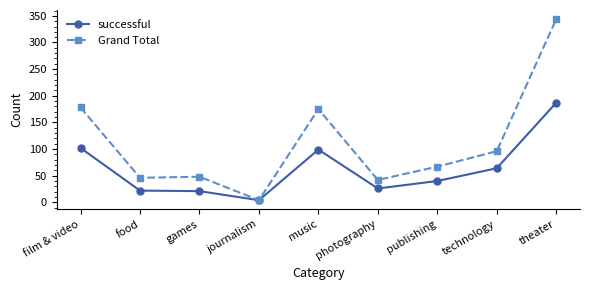

Which series has the largest range (max minus min)?

Grand Total